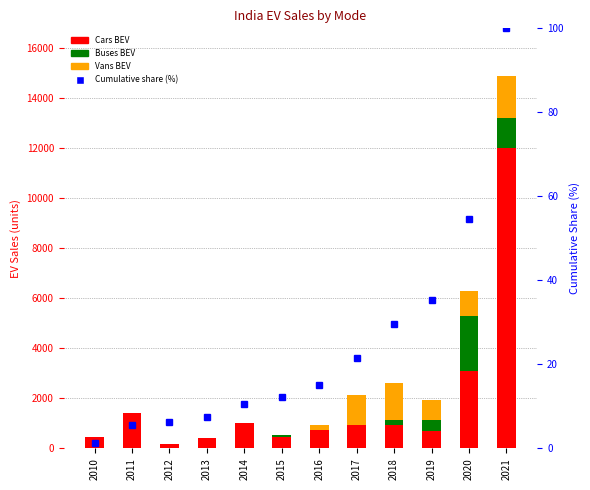

At 2017, list the series in order from largest to smallest.

Vans BEV, Cars BEV, Cumulative share (%), Buses BEV